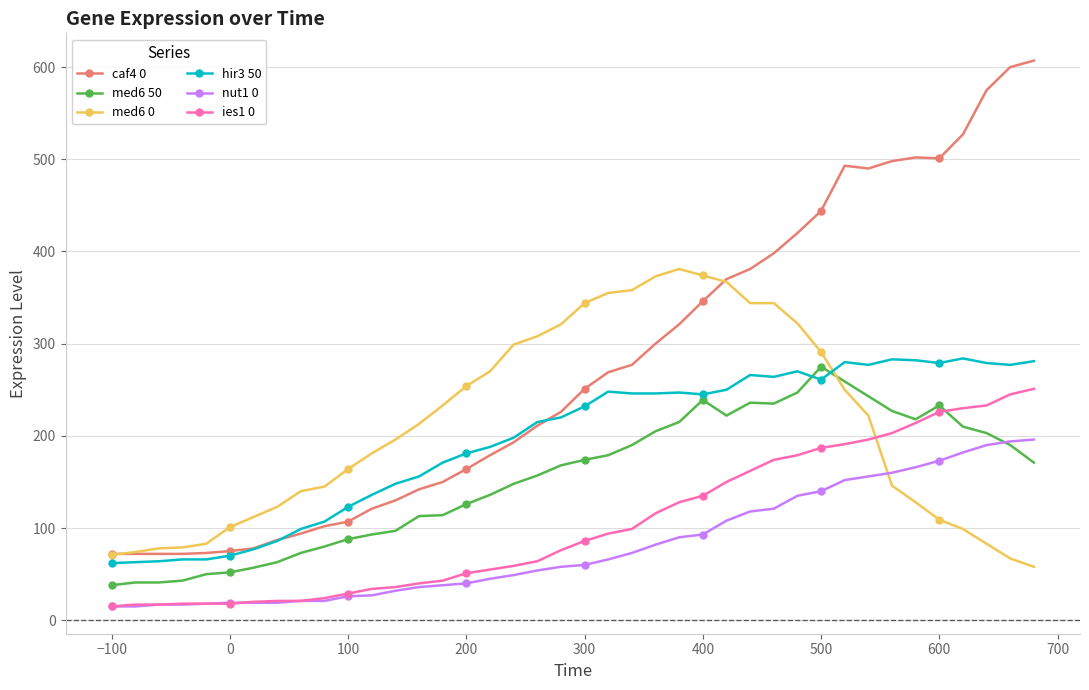

At how many categories does at least one series exceed 542?

3